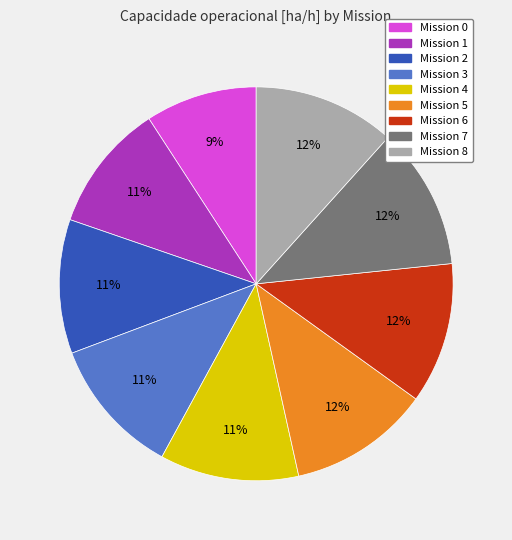

The Mission 3 slice represents 11% of the pie. True or false?

True